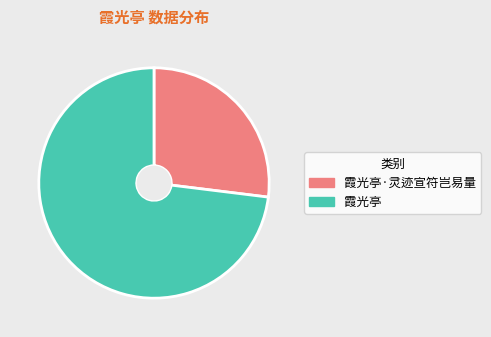

Does 霞光亭·灵迹宣符岂易量 represent more than half of the total?

No